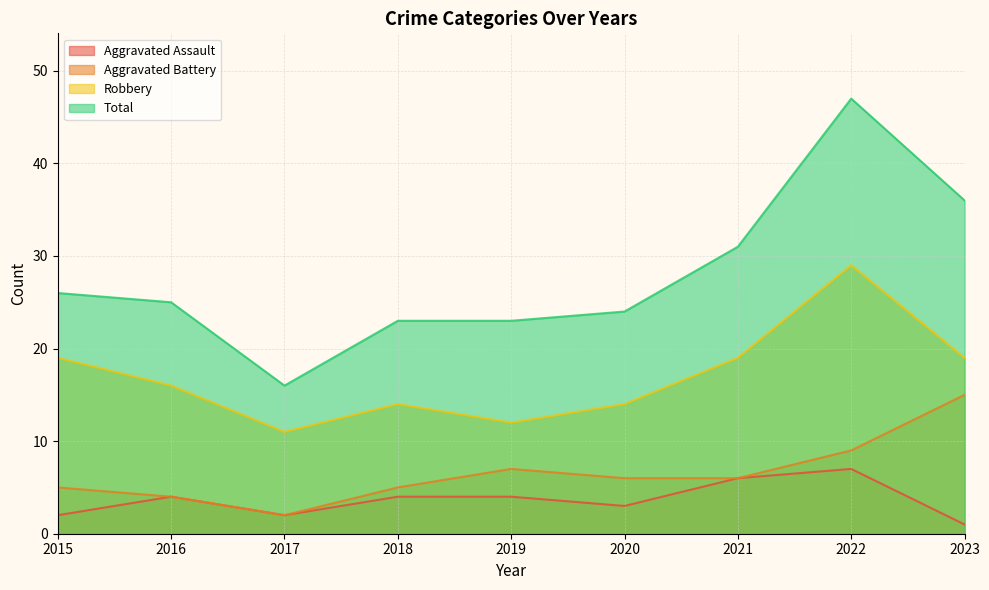

True or false: Aggravated Battery has a value of 2 at 2018.

False